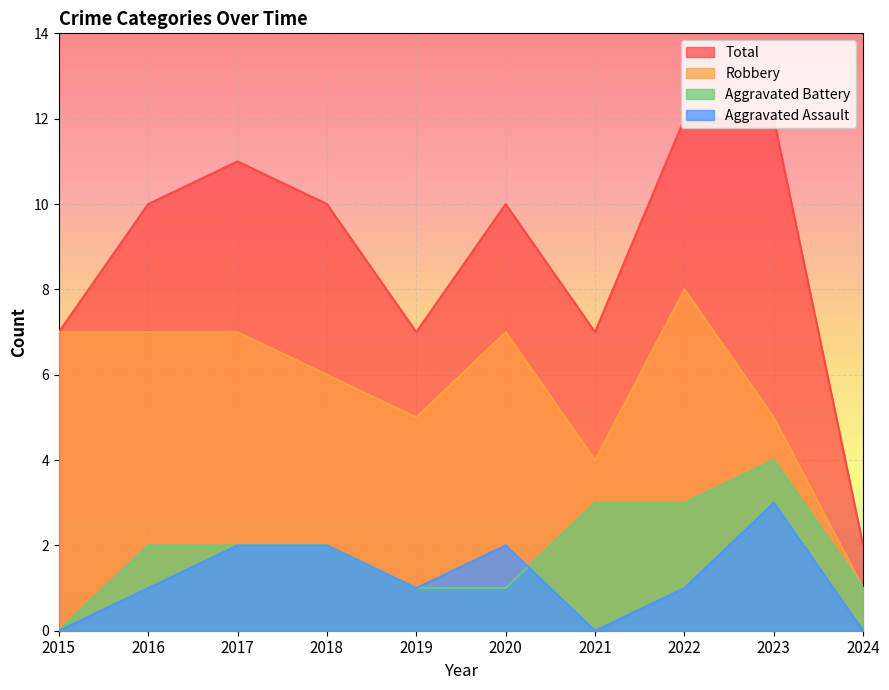

Which category has the highest value in the Total series?

2022